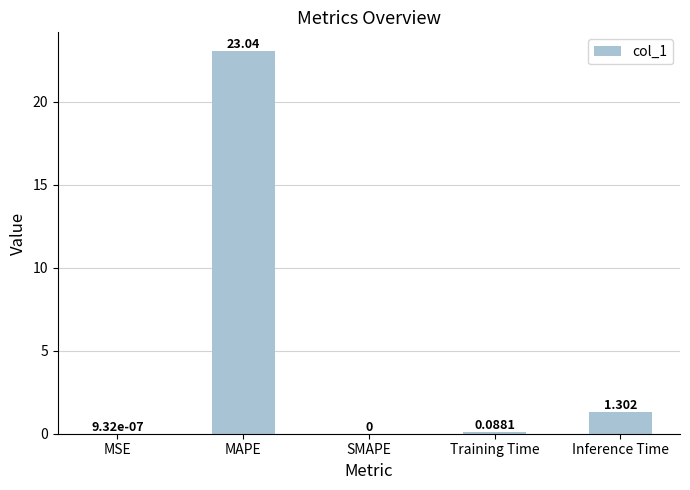

Where is the data nearest to the value 11?

Inference Time